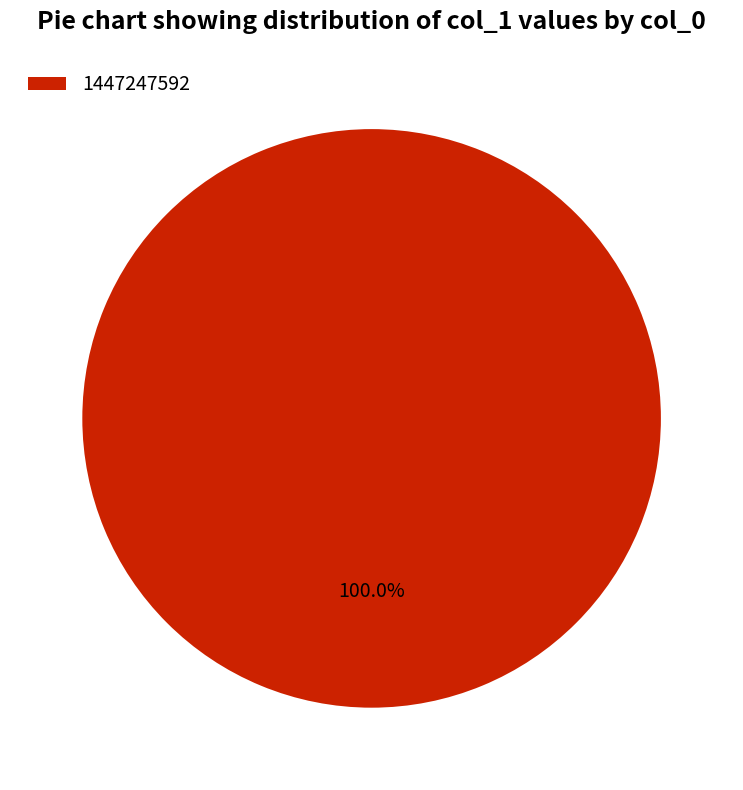

What is the majority slice?

1447247592